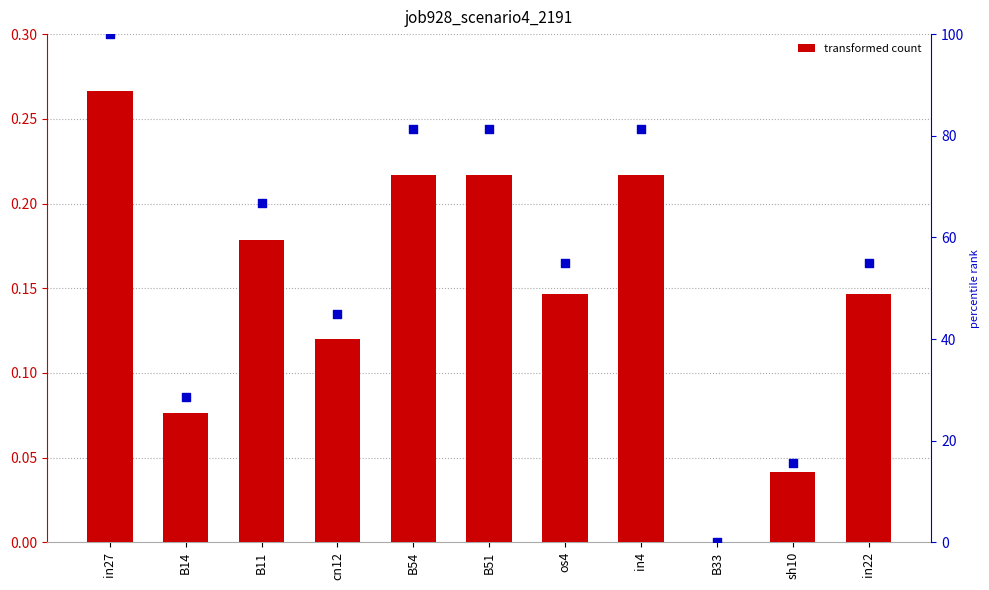

What is the total value across all series at in4?

81.5